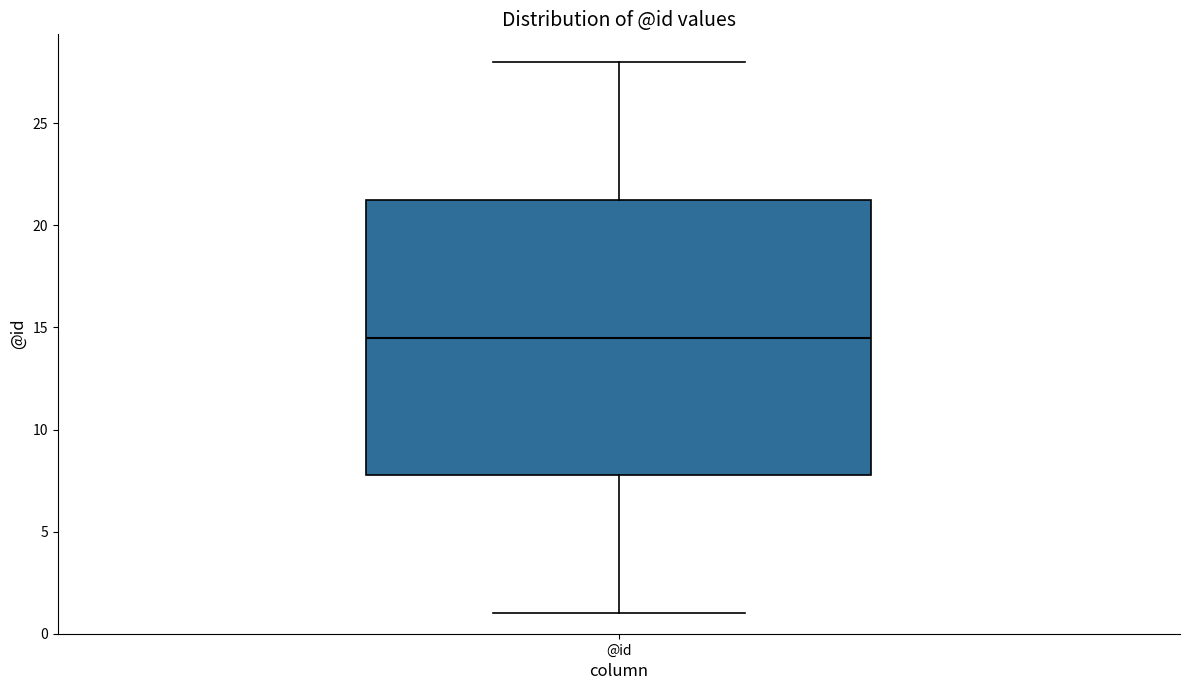

Read this box plot against the y-axis: the position of the median line, the range covered by the box, and the ends of both whiskers. The values are not printed on the chart, so give them approximately, as read against the axis.

median 14.5, box 8.0 to 21.5, whiskers 1.0 to 28.0